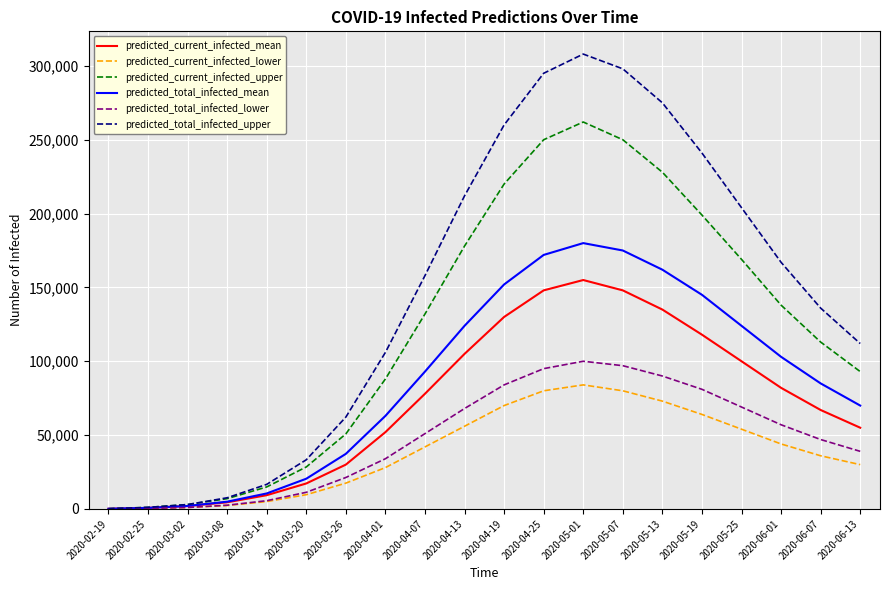

Which series has the largest total across all categories?

predicted_total_infected_upper